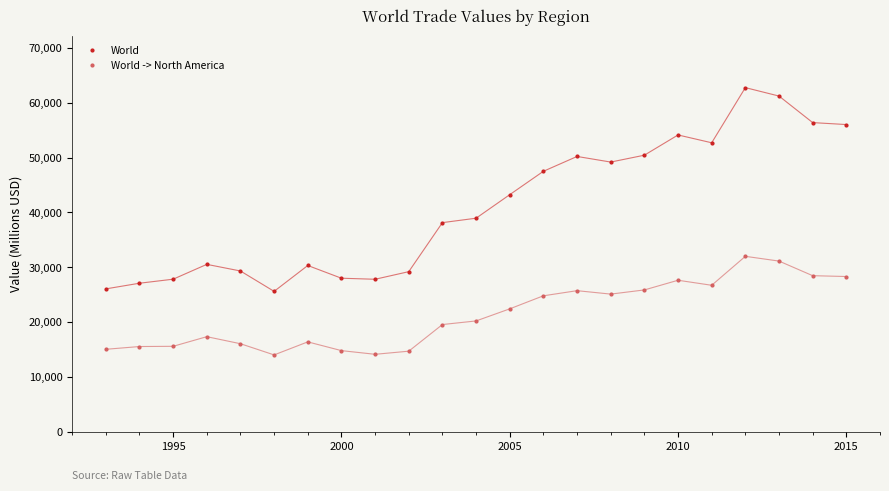

What is the difference between the maximum and second lowest values in the World -> North America series?

17886